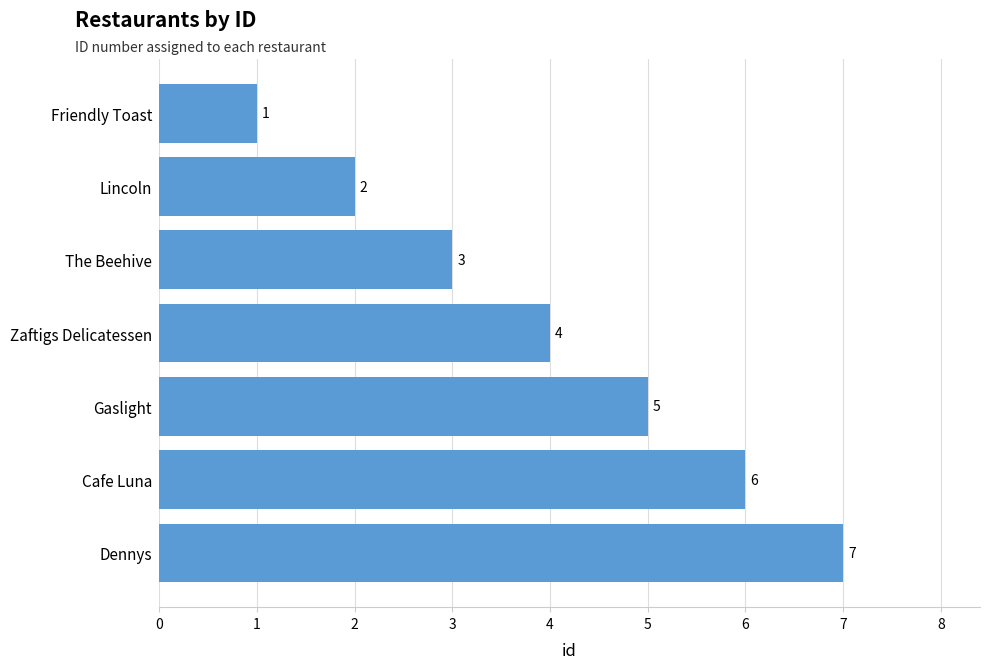

What is the greatest value displayed?

7